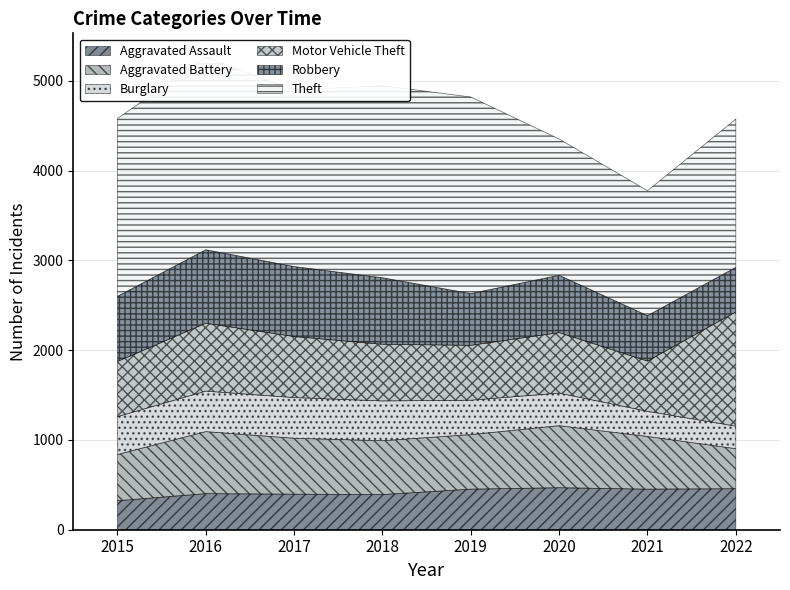

True or false: Aggravated Assault and Robbery intersect in this chart.

False